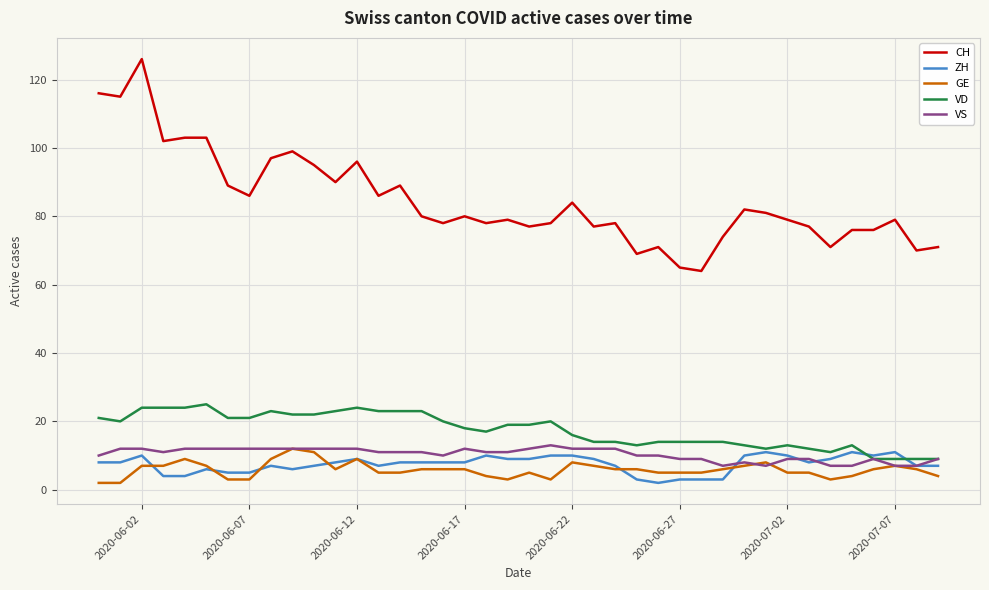

Which series has the largest total across all categories?

CH